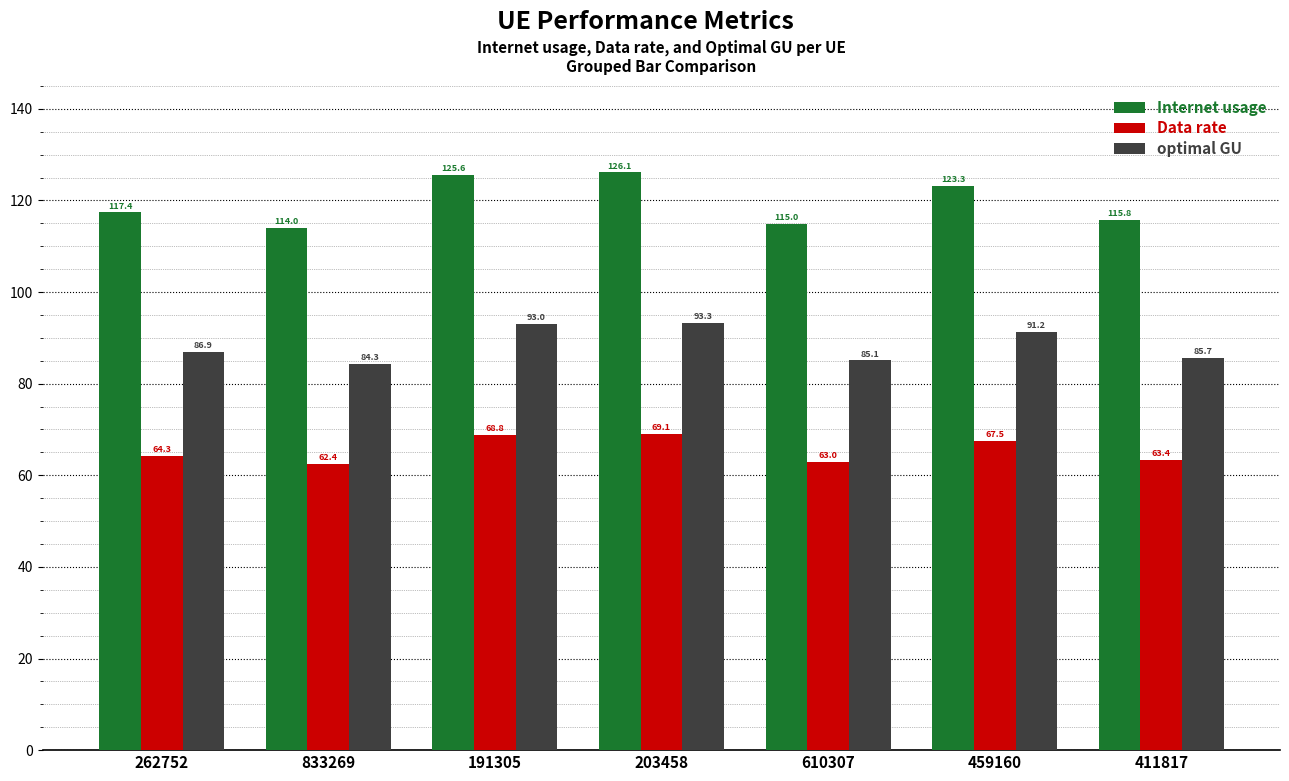

Reading right to left, transcribe all the data shown in this chart.

Internet usage: 411817=115.8	459160=123.3	610307=115.0	203458=126.1	191305=125.6	833269=114.0	262752=117.4
Data rate: 411817=63.4	459160=67.5	610307=63.0	203458=69.1	191305=68.8	833269=62.4	262752=64.3
optimal GU: 411817=85.7	459160=91.2	610307=85.1	203458=93.3	191305=93.0	833269=84.3	262752=86.9